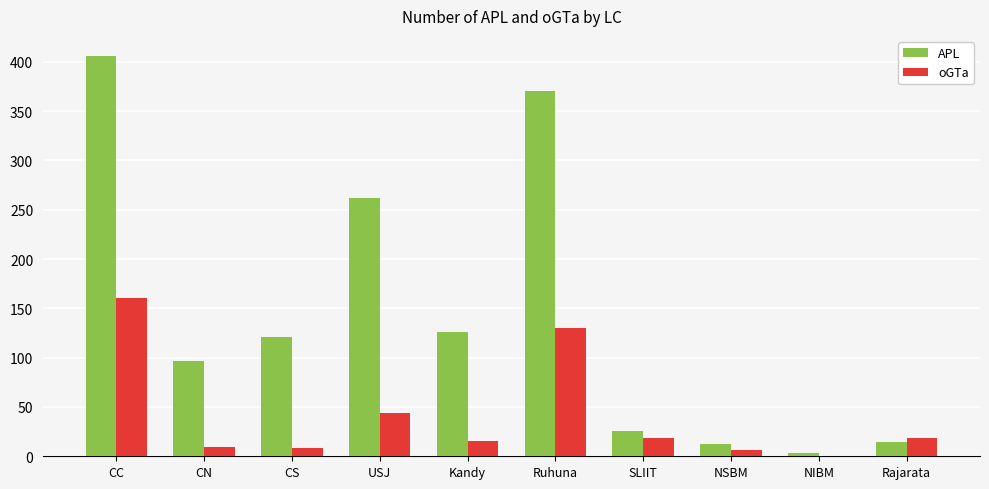

The value of APL at USJ is 262. True or false?

True